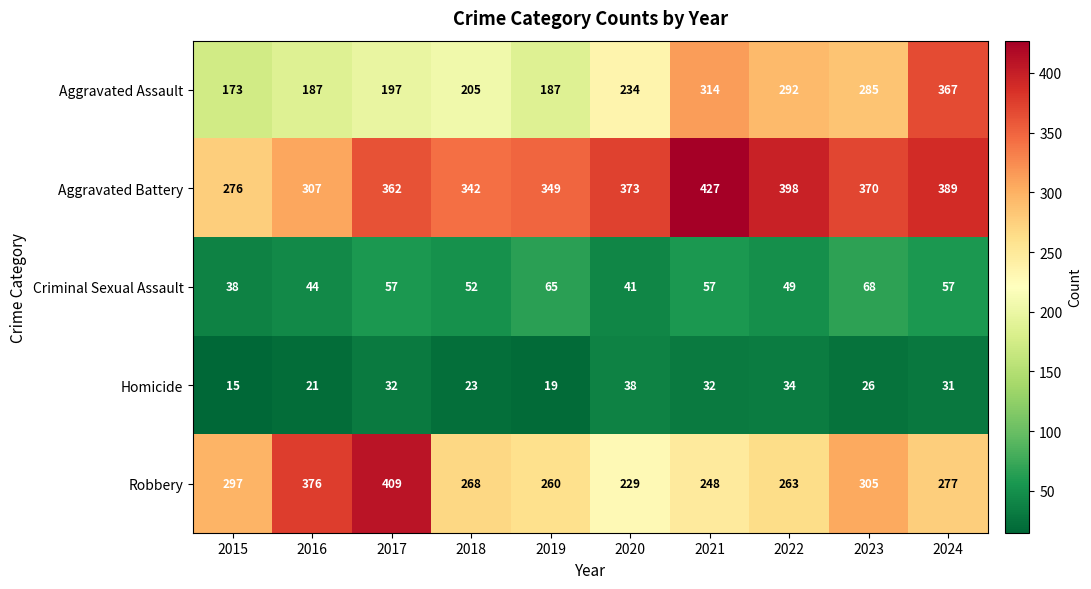

What is the average value of the Aggravated Battery series?

359